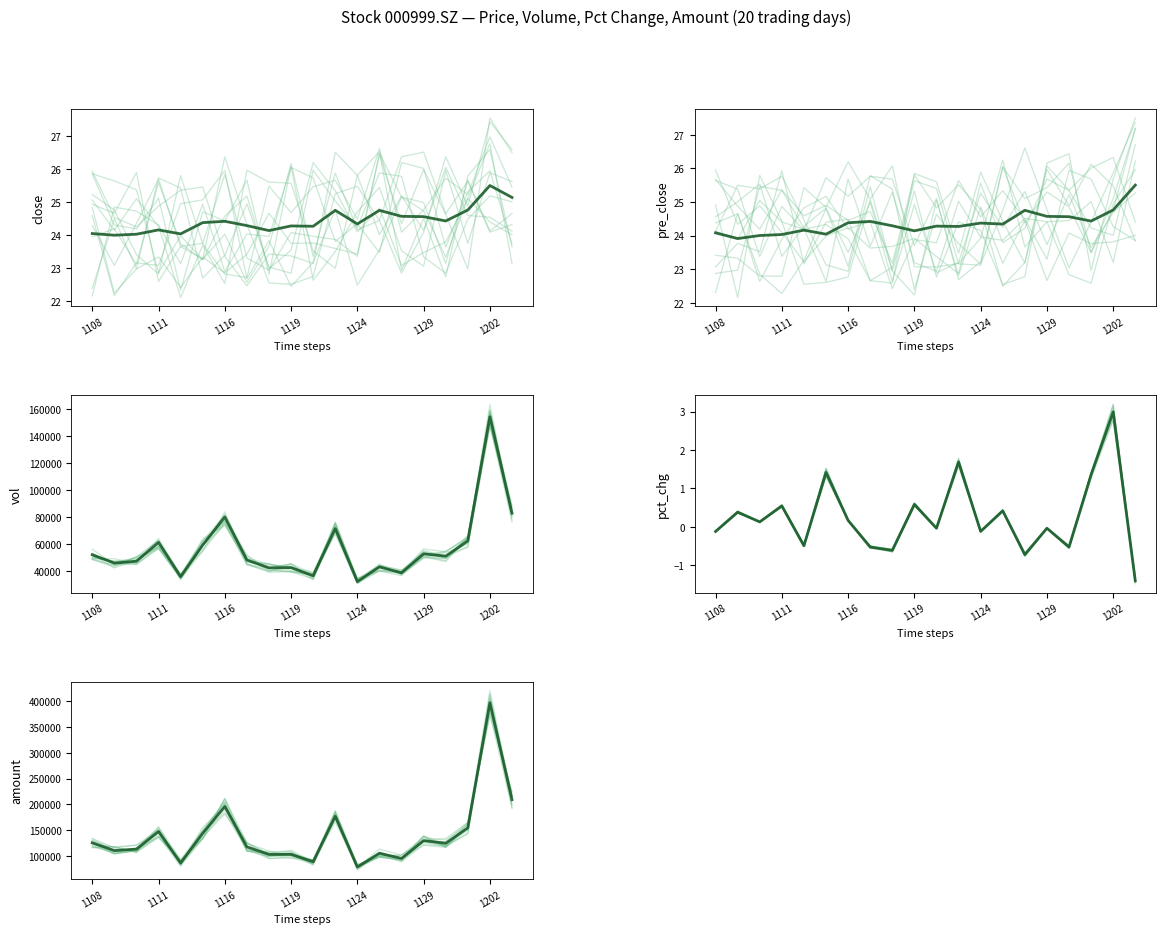

How many data points does each series have?

20